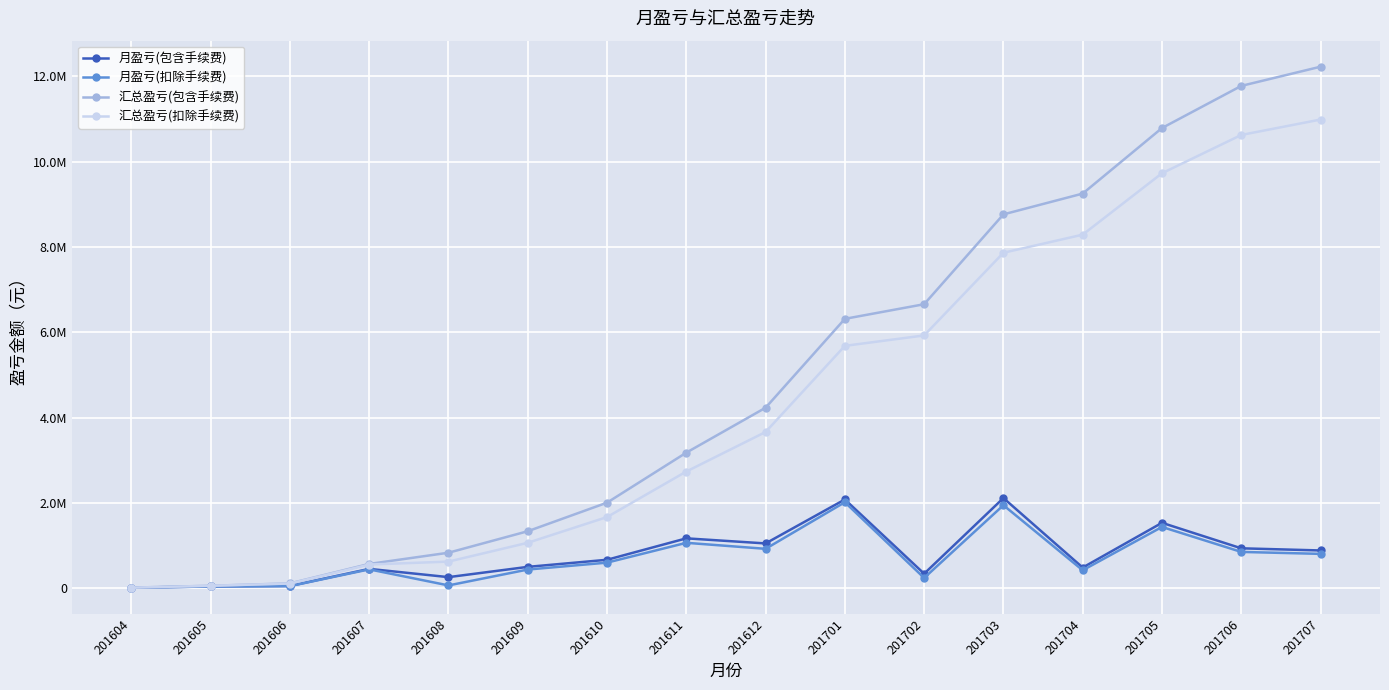

Reading right to left, list all the values displayed in this chart.

月盈亏(包含手续费): 201707=888189.0	201706=938497.0	201705=1536160.0	201704=487197.0	201703=2116382.0	201702=342916.0	201701=2083077.0	201612=1052934.0	201611=1172202.0	201610=669668.0	201609=503677.0	201608=262894.0	201607=456318.0	201606=55451.0	201605=43837.0	201604=16626.0
月盈亏(扣除手续费): 201707=808241.6	201706=853898.0	201705=1439276.2	201704=423974.3	201703=1948831.2	201702=244051.3	201701=2018835.3	201612=926616.9	201611=1067399.8	201610=602859.4	201609=440875.3	201608=68880.3	201607=445177.3	201606=52585.2	201605=43837.0	201604=16626.0
汇总盈亏(包含手续费): 201707=12225994.0	201706=11776155.0	201705=10788617.0	201704=9252457.0	201703=8765260.0	201702=6659600.0	201701=6316684.0	201612=4233607.0	201611=3180673.0	201610=2008471.0	201609=1338803.0	201608=835126.0	201607=572232.0	201606=115914.0	201605=60463.0	201604=16626.0
汇总盈亏(扣除手续费): 201707=10987557.9	201706=10626245.0	201705=9729103.6	201704=8289827.4	201703=7865853.1	201702=5927743.9	201701=5683692.5	201612=3664857.2	201611=2738240.3	201610=1670840.5	201609=1067981.1	201608=627105.8	201607=558225.4	201606=113048.1	201605=60463.0	201604=16626.0